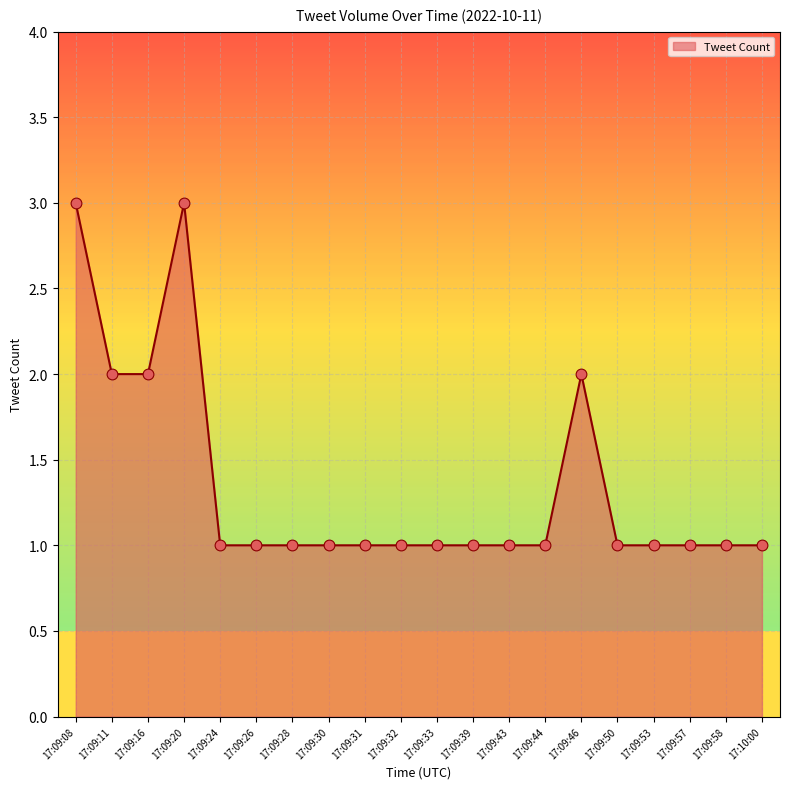

Between 17:09:16 and 17:09:50, which is larger?

17:09:16